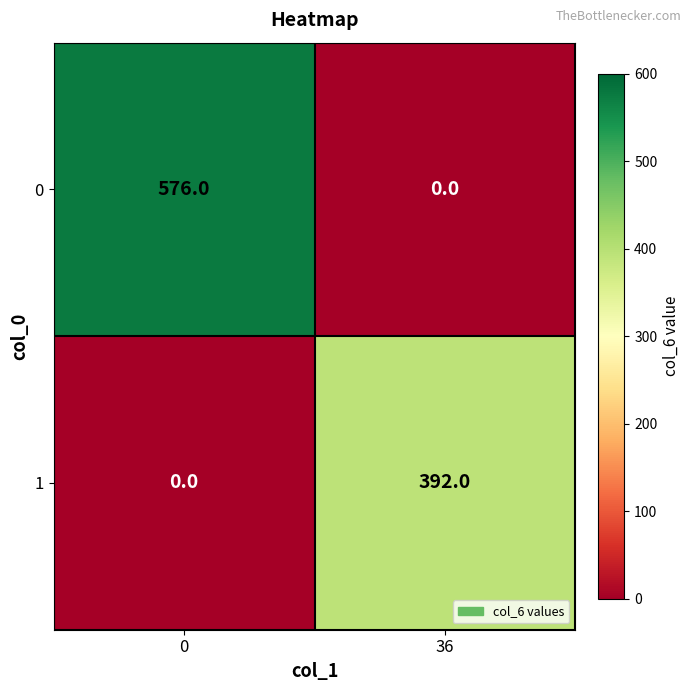

Which series has the largest range (max minus min)?

0